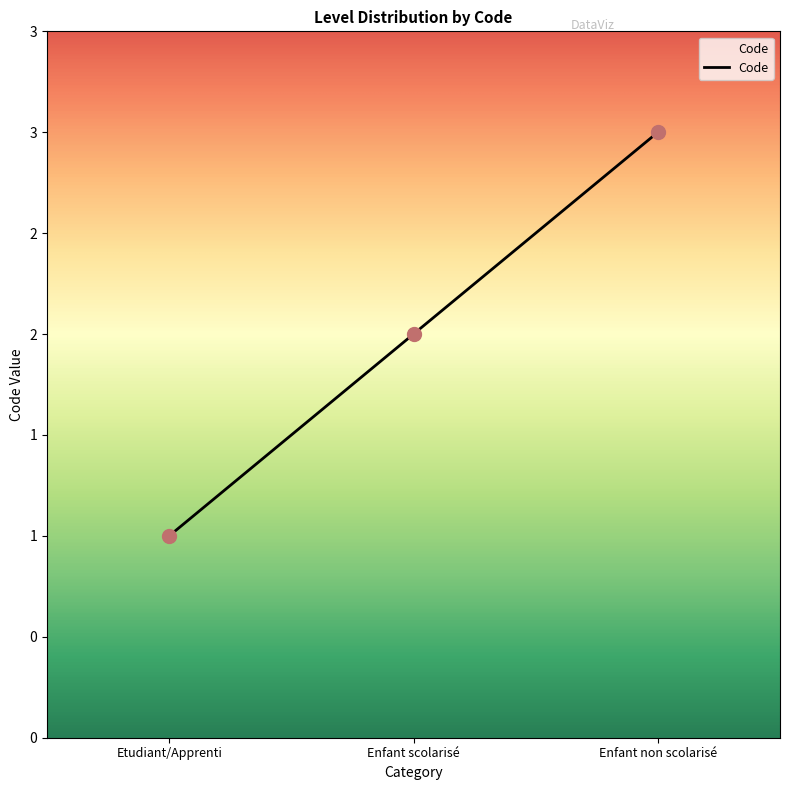

Between Enfant scolarisé and Etudiant/Apprenti, which is larger?

Enfant scolarisé